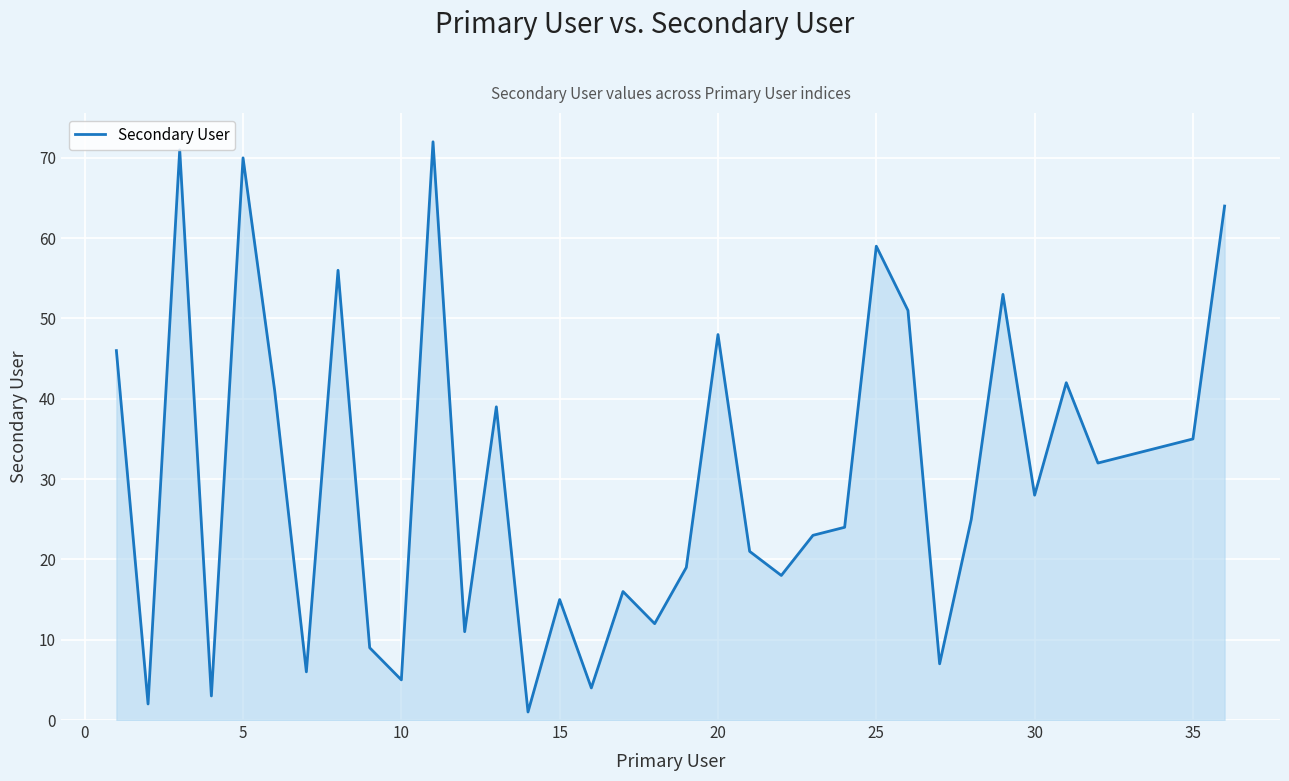

True or false: there are more than 0 points higher than both neighbors.

True